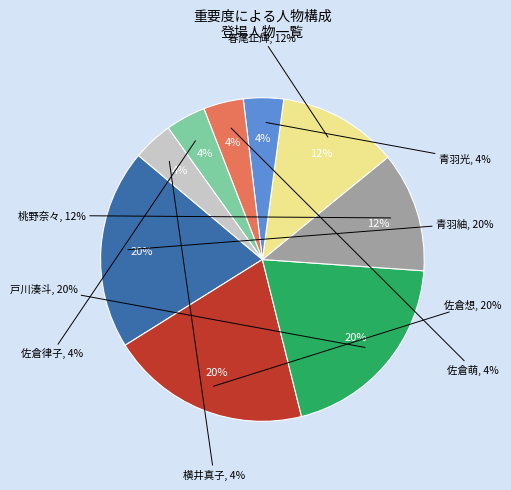

Rank the categories by value from highest to lowest.

青羽紬, 佐倉想, 戸川湊斗, 桃野奈々, 春尾正輝, 青羽光, 佐倉萌, 佐倉律子, 横井真子